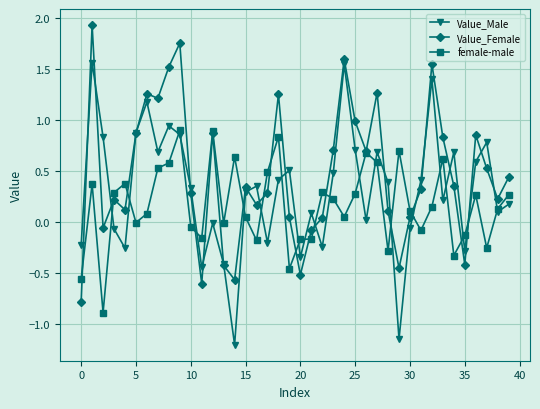

What is the value of the female-male point at the 8th from the left?

0.5